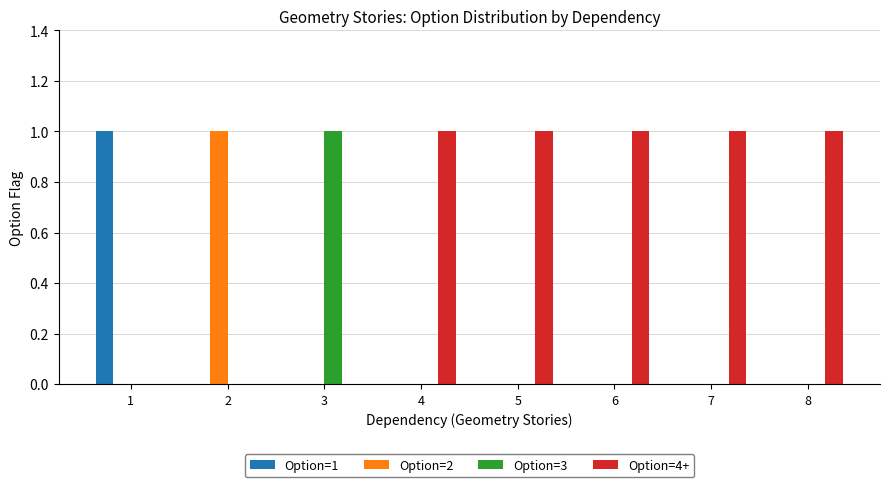

True or false: Option=3 has a value of 0 at 5.

True